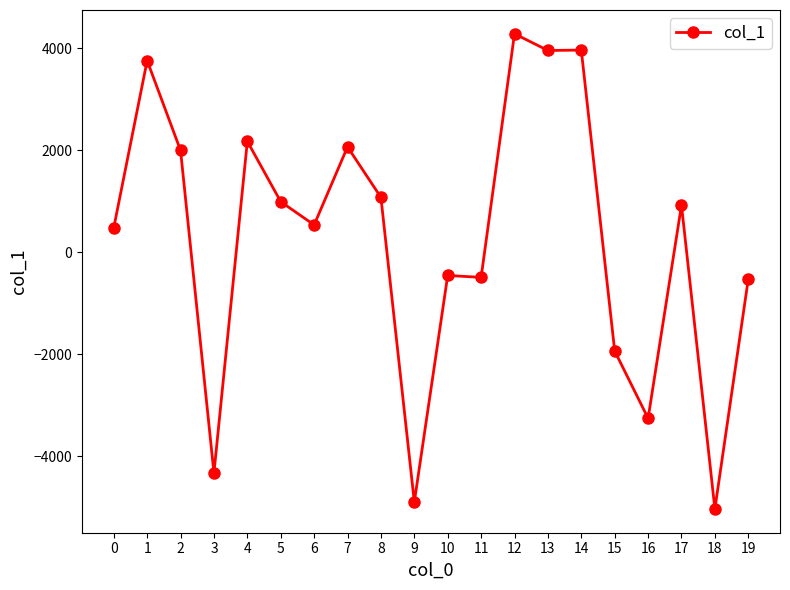

How many categories are shown in the chart?

20